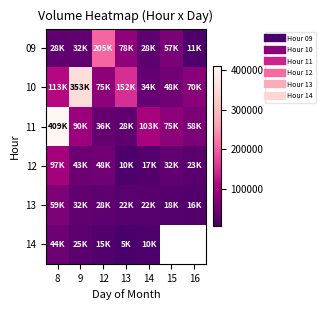

Is the value of 12 at 16 greater than the value of 13 at 8?

No